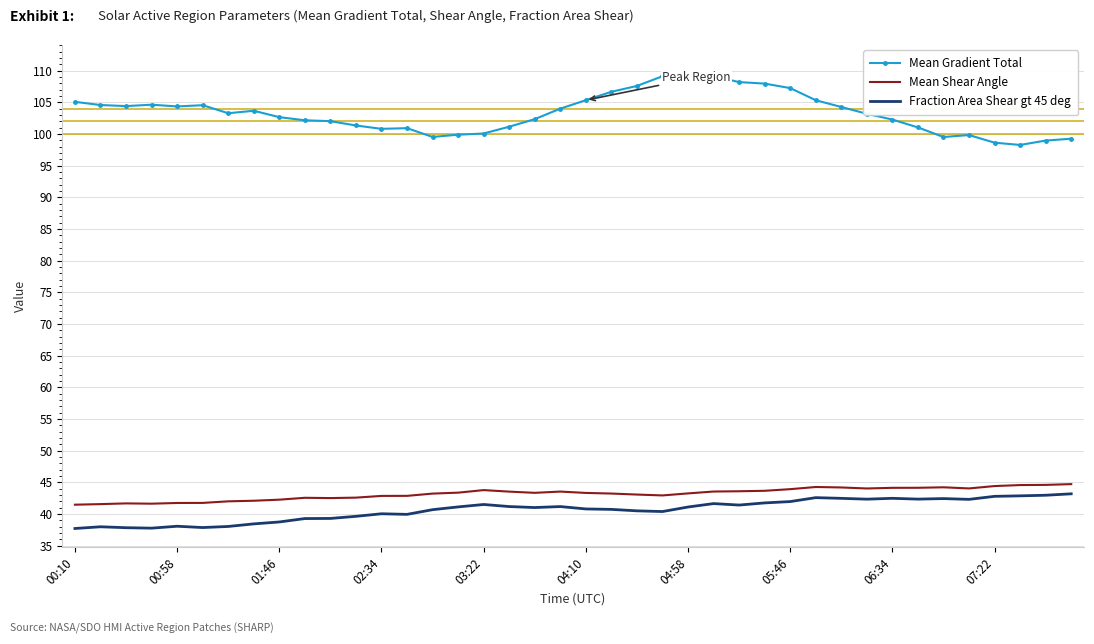

True or false: Fraction Area Shear gt 45 deg and Mean Gradient Total cross at least once.

False